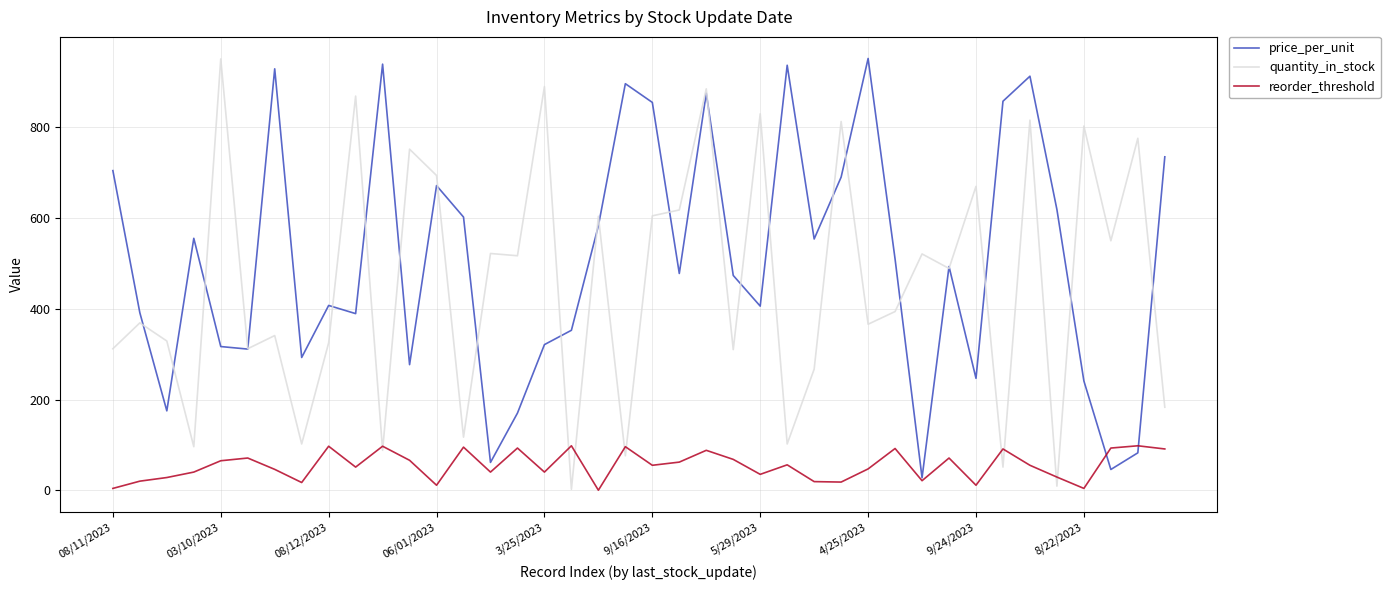

What is the maximum value shown in the chart?

952.0